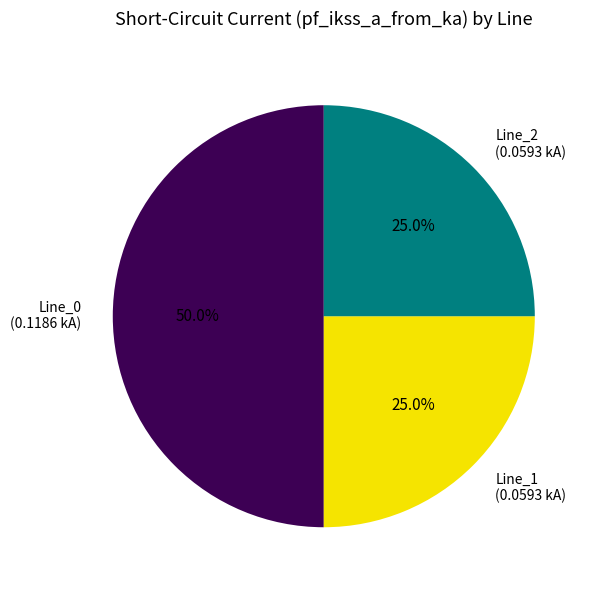

Is Line_2 (0.0593 kA) the majority of the pie?

No